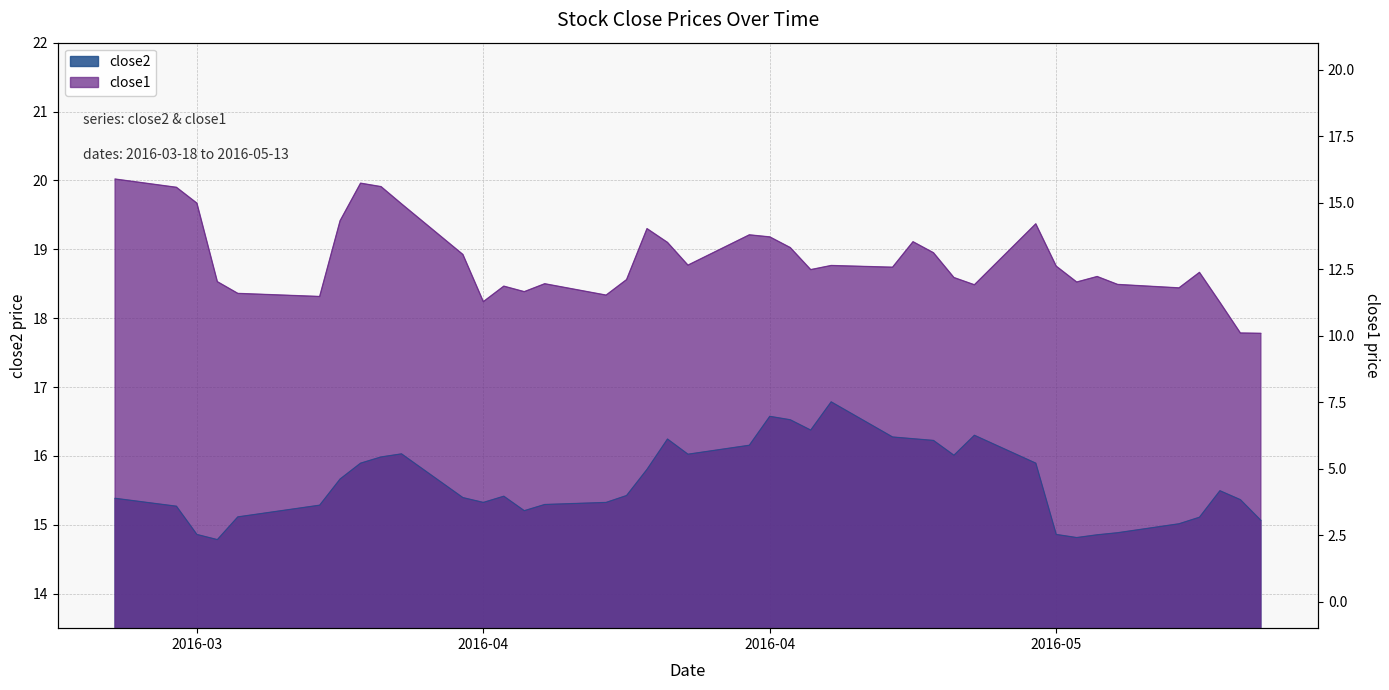

At which label does close1 first exceed 18?

2016-03-18